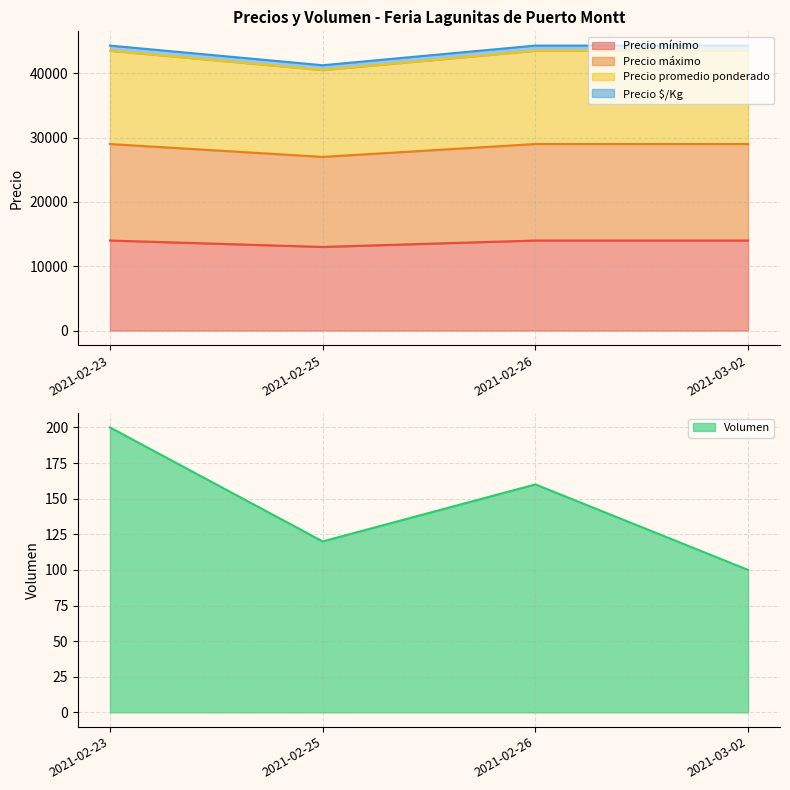

What is the minimum value for Precio mínimo?

13000